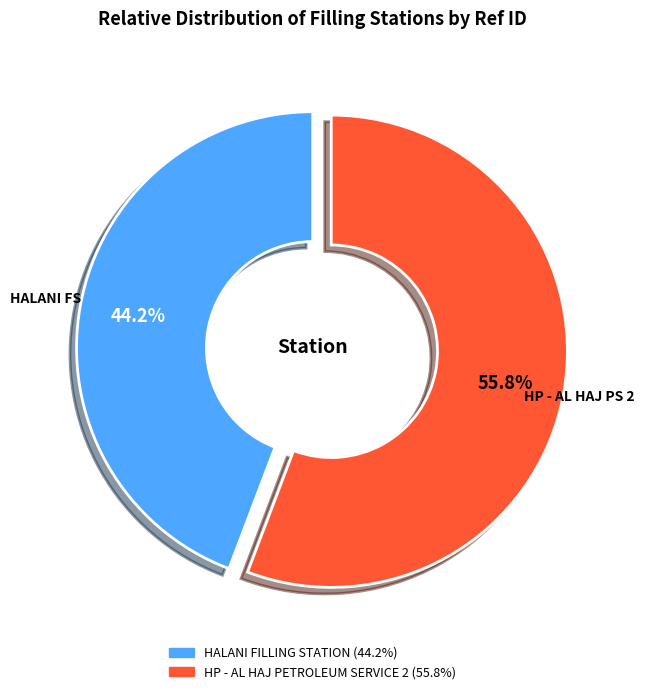

Rank the categories by value from lowest to highest.

HALANI FILLING STATION, HP - AL HAJ PETROLEUM SERVICE 2